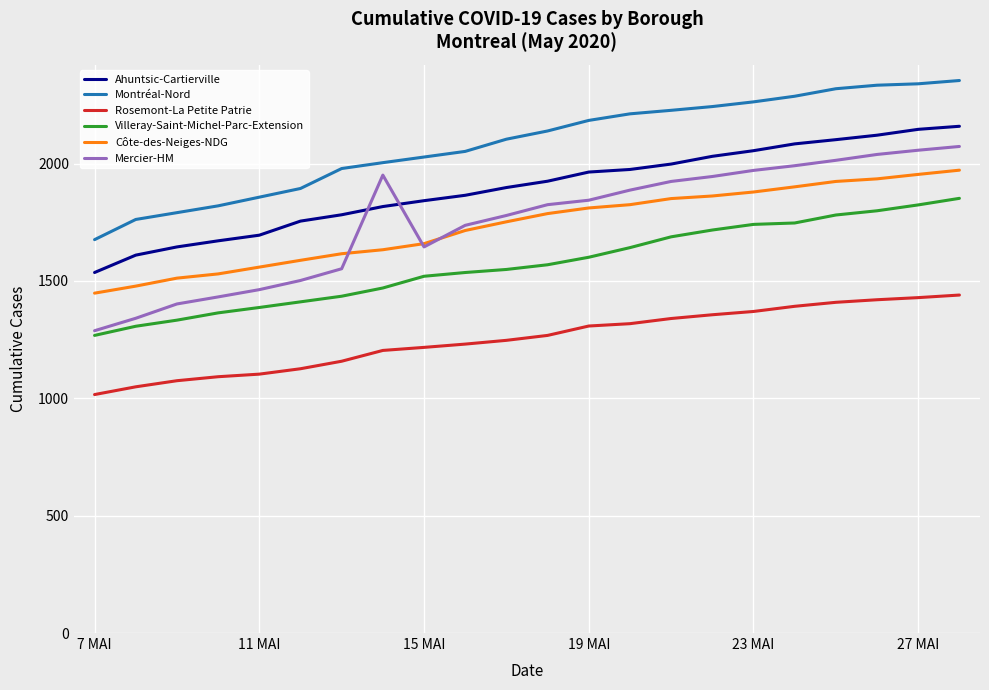

True or false: Rosemont-La Petite Patrie and Côte-des-Neiges-NDG cross at least once.

False